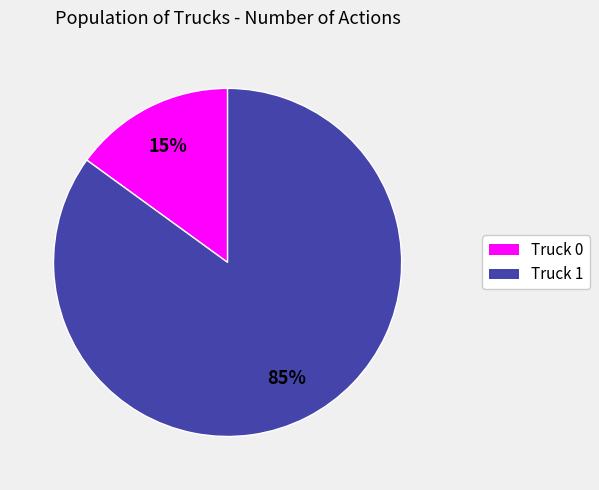

Which has a higher value, Truck 0 or Truck 1?

Truck 1